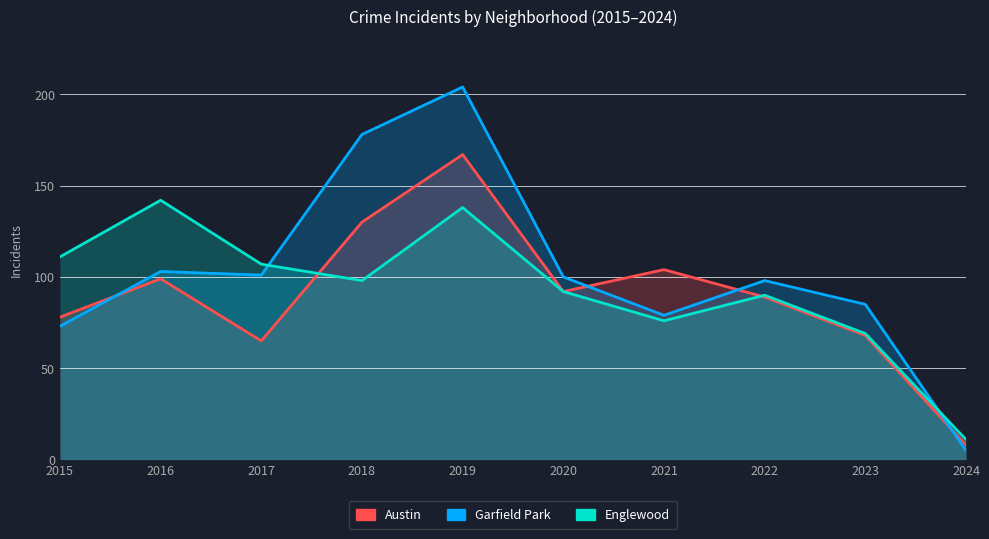

Between 2018 and 2023, which series saw the biggest shift?

Garfield Park